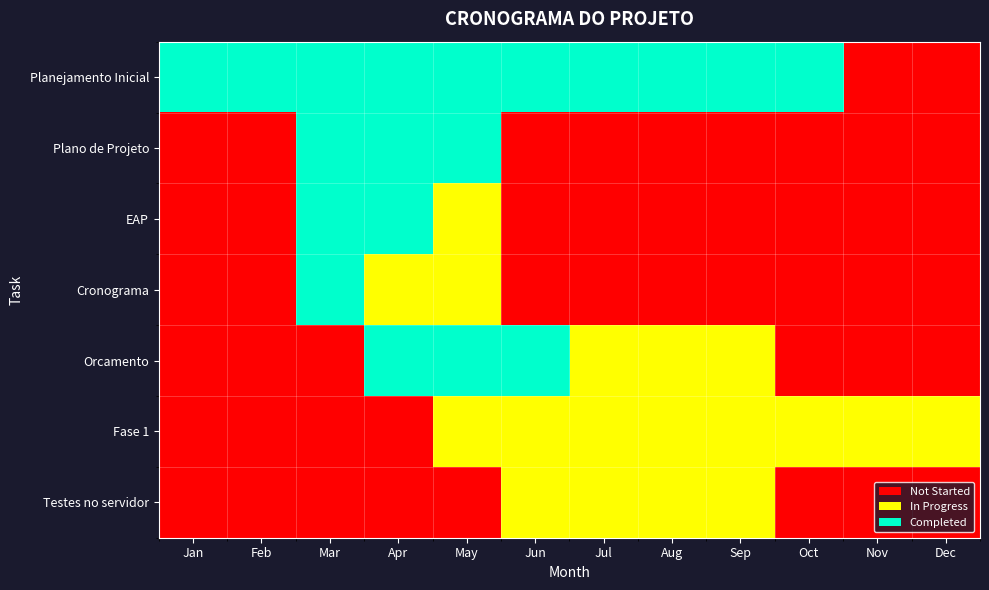

List the labels in order of Fase 1 value, smallest first.

0, 1, 2, 3, 5, 6, 7, 8, 9, 10, 11, 4